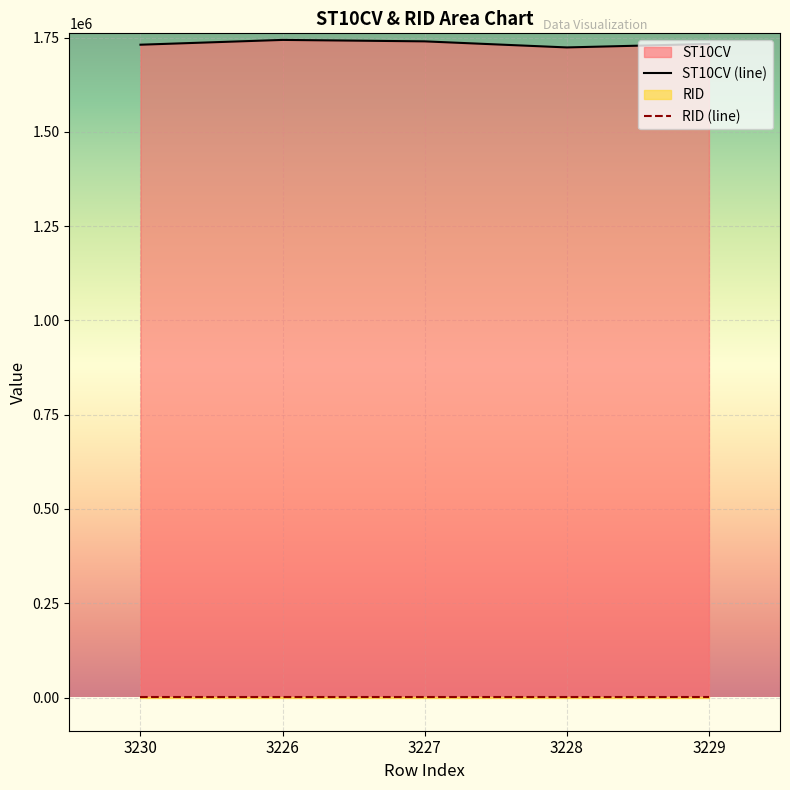

What is the approximate value at 3230, to the nearest 100?

1731300